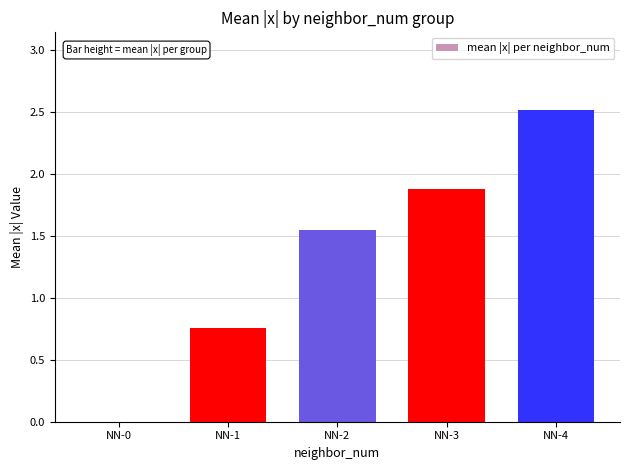

How many series are shown in this chart?

1